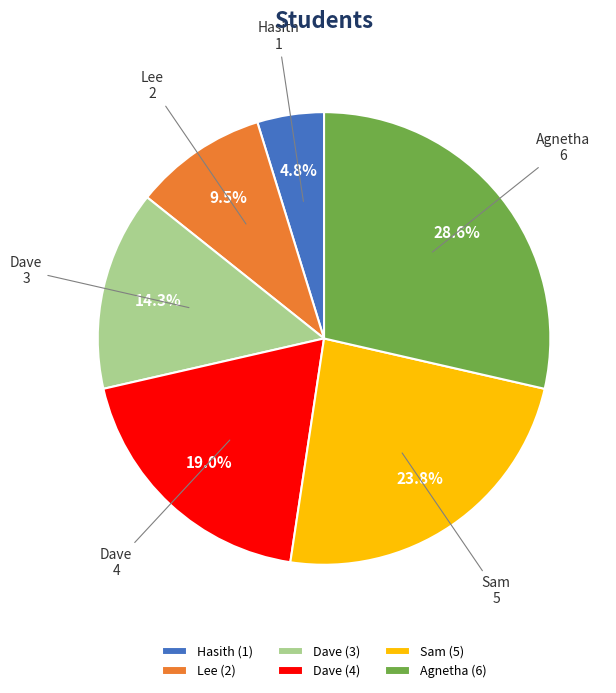

Is there any slice that represents more than half of the pie?

No